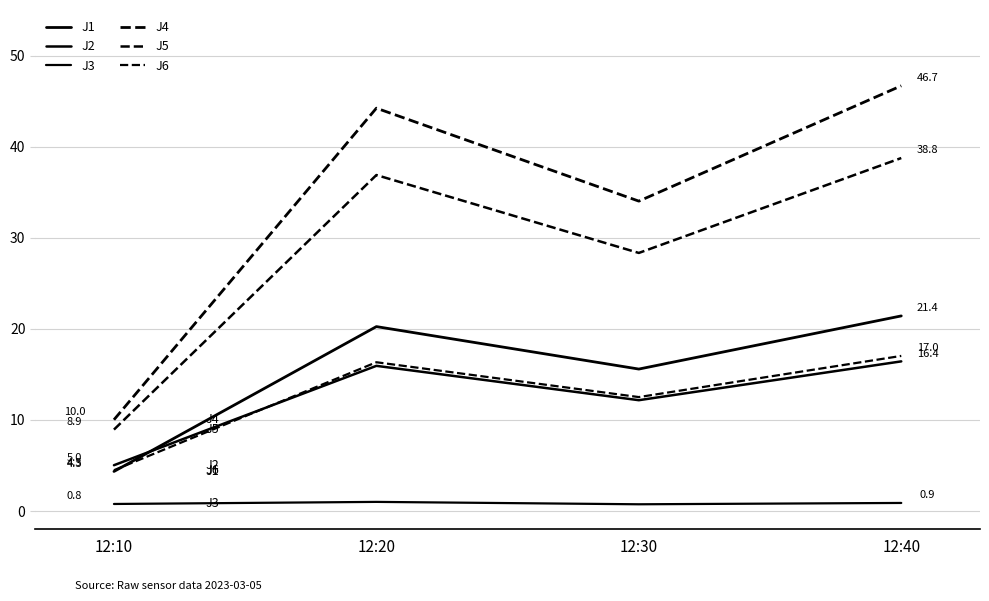

What is the minimum value shown in the chart?

0.7